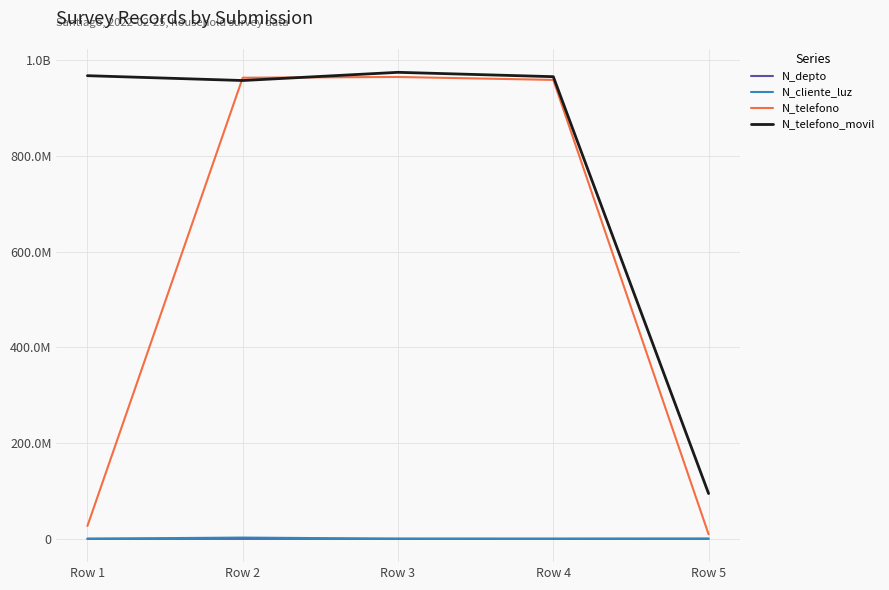

True or false: N_depto and N_cliente_luz intersect in this chart.

False